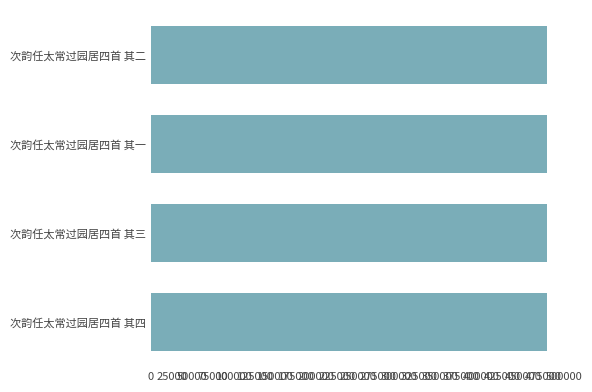

What is the maximum value shown in the chart?

479063